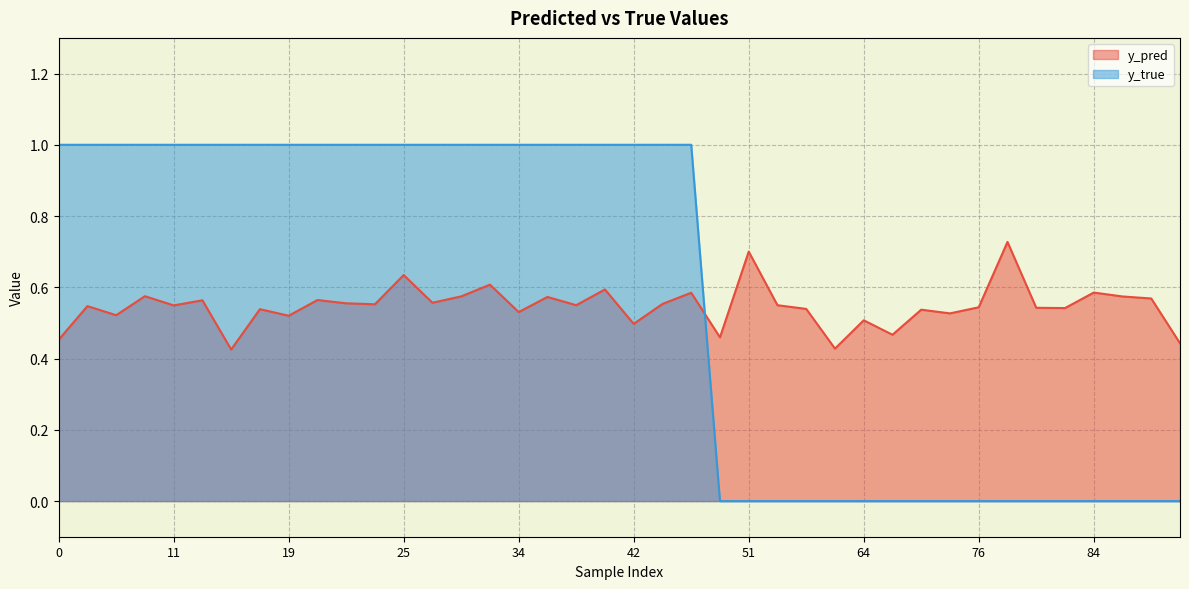

What is the maximum value shown in the chart?

1.0